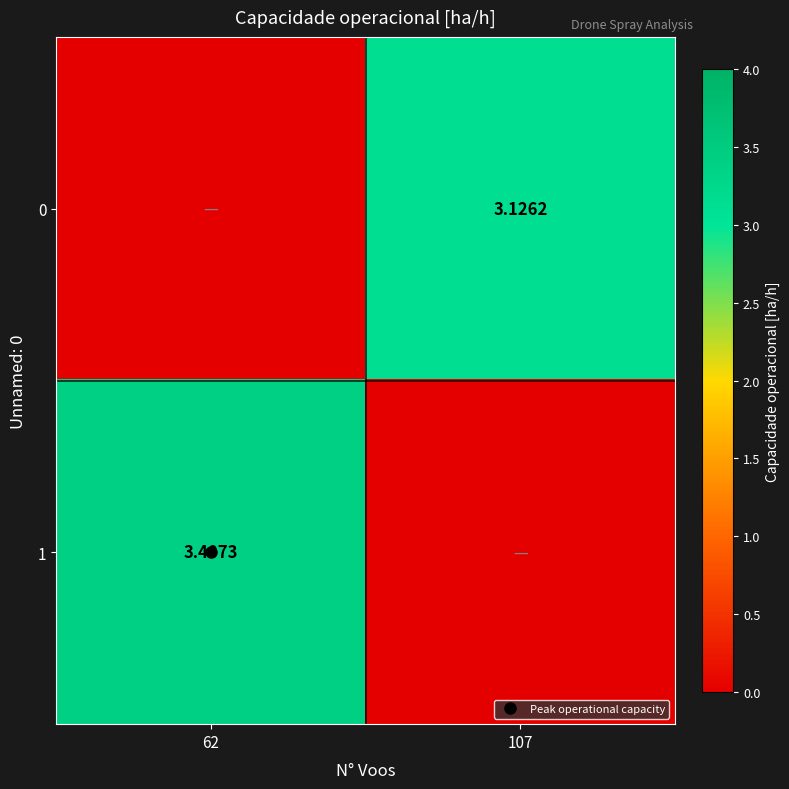

Is it true that 1 equals 1.1 at 62?

False